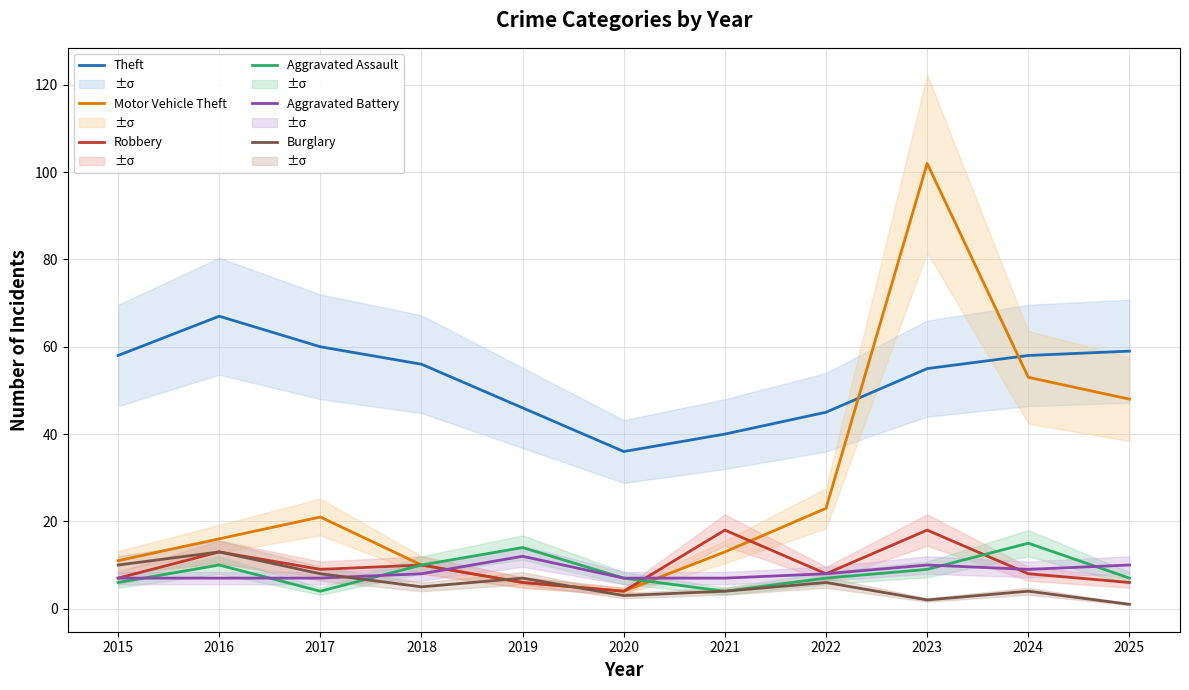

In Aggravated Assault, how many points are higher than both neighbors (excluding endpoints)?

3